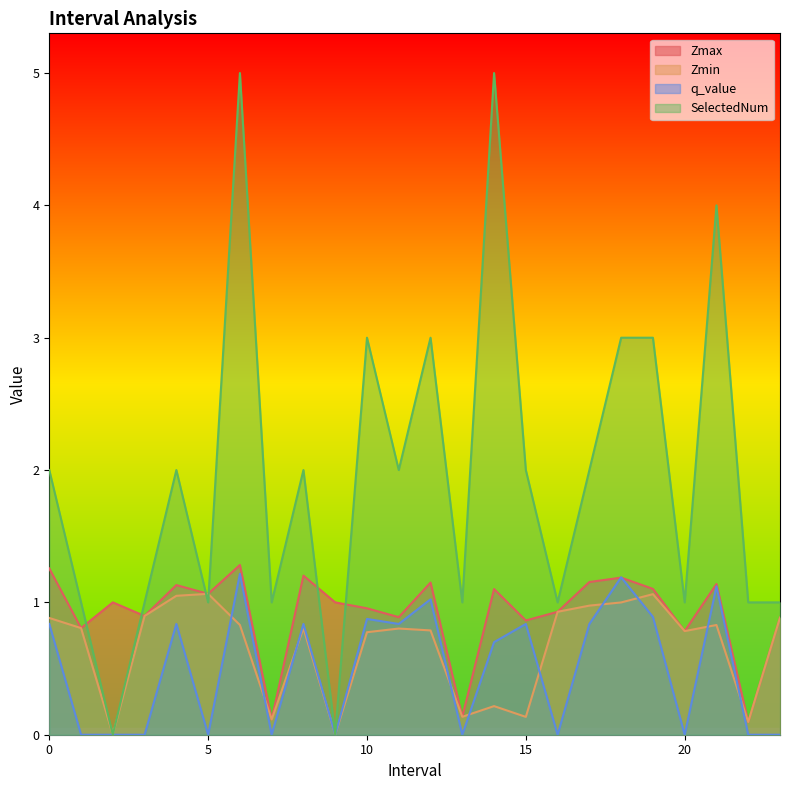

What is the spread (max minus min) of values at 14.0?

4.8